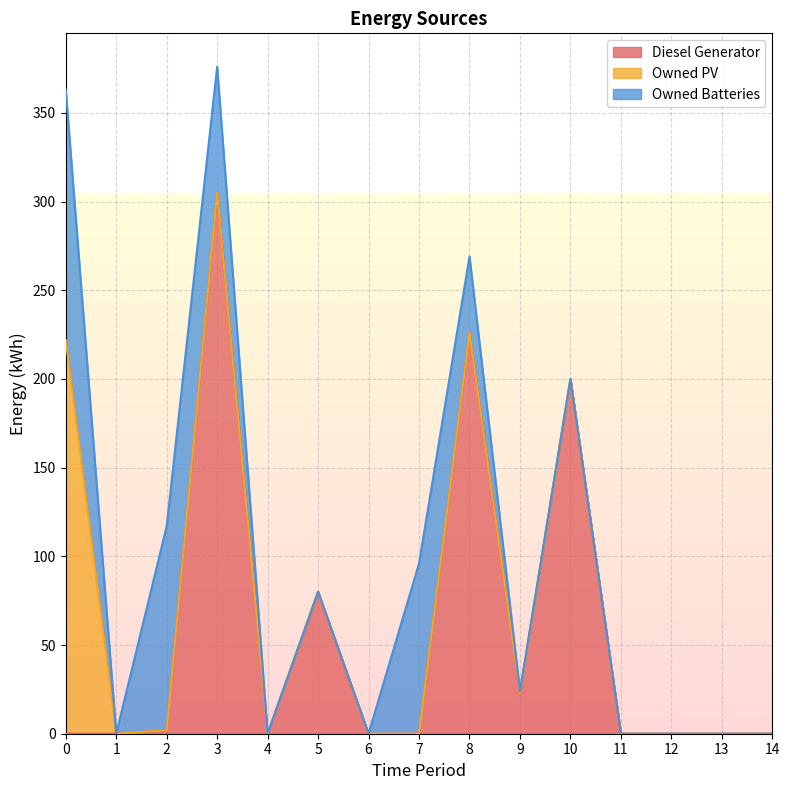

What is the sum of the Diesel Generator values at 2 and 1?

2